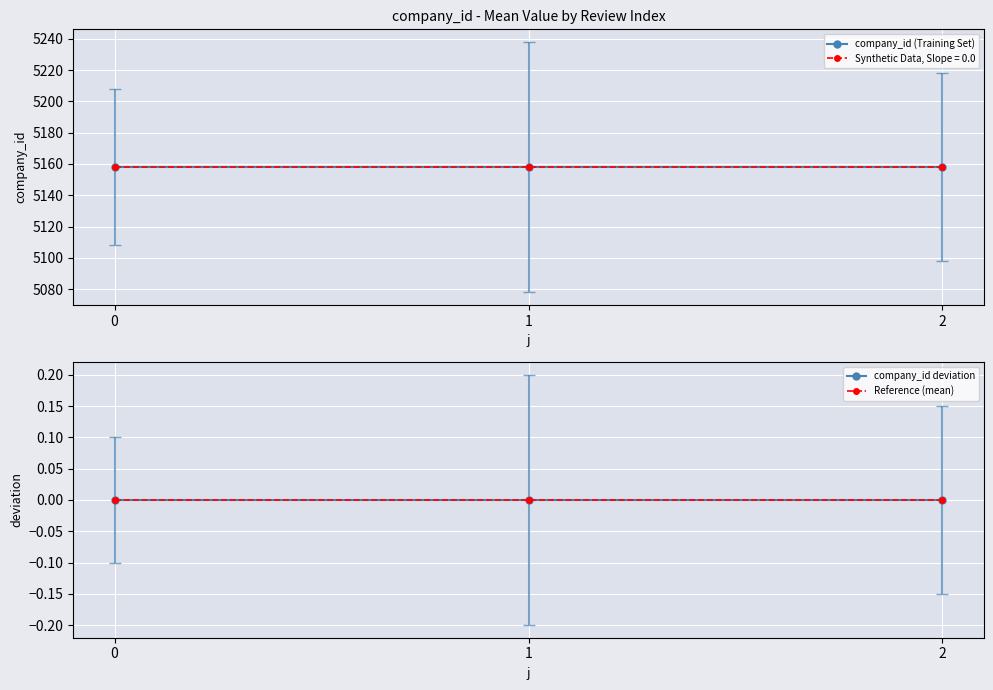

What is the greatest value displayed?

5158